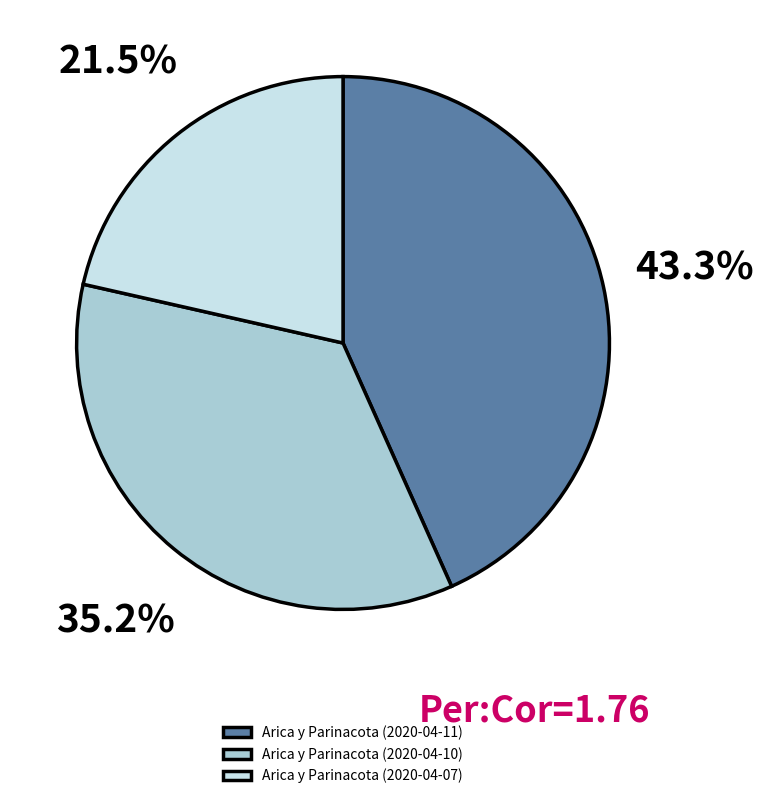

The Arica y Parinacota (2020-04-10) slice represents 41% of the pie. True or false?

False